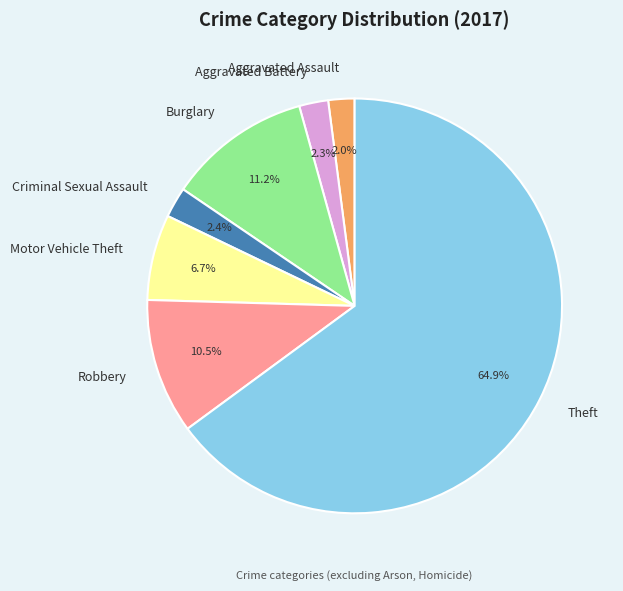

Is Theft the majority of the pie?

Yes